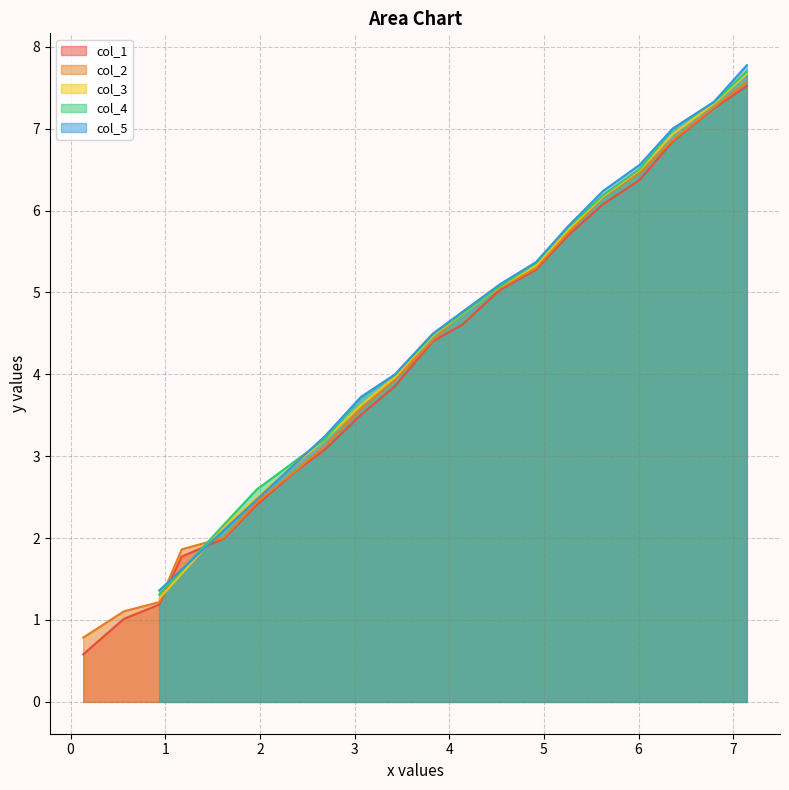

What is the lowest value of the col_2 series?

0.8